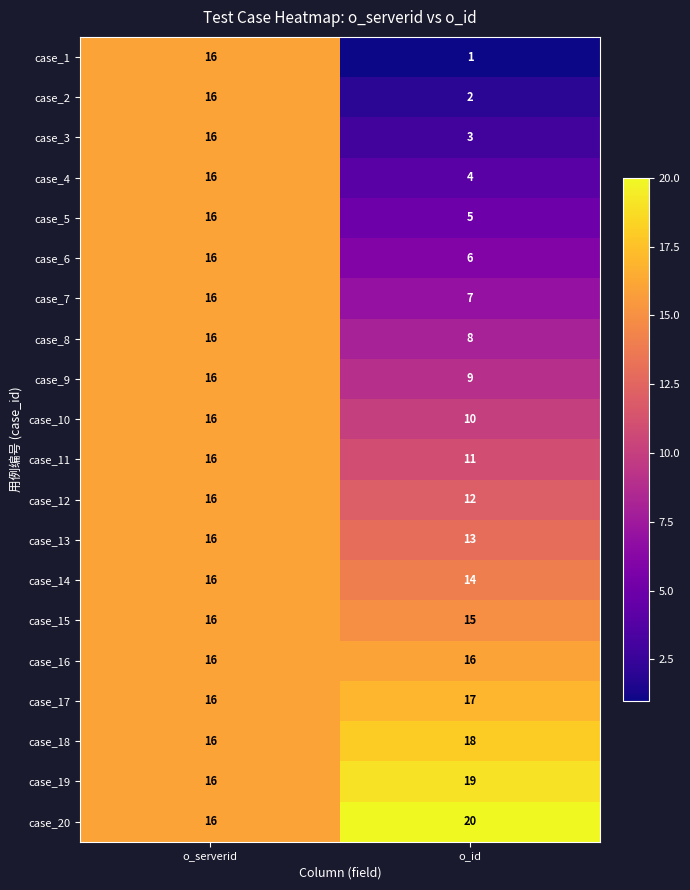

The case_19 series shows 16 at o_serverid. True or false?

True